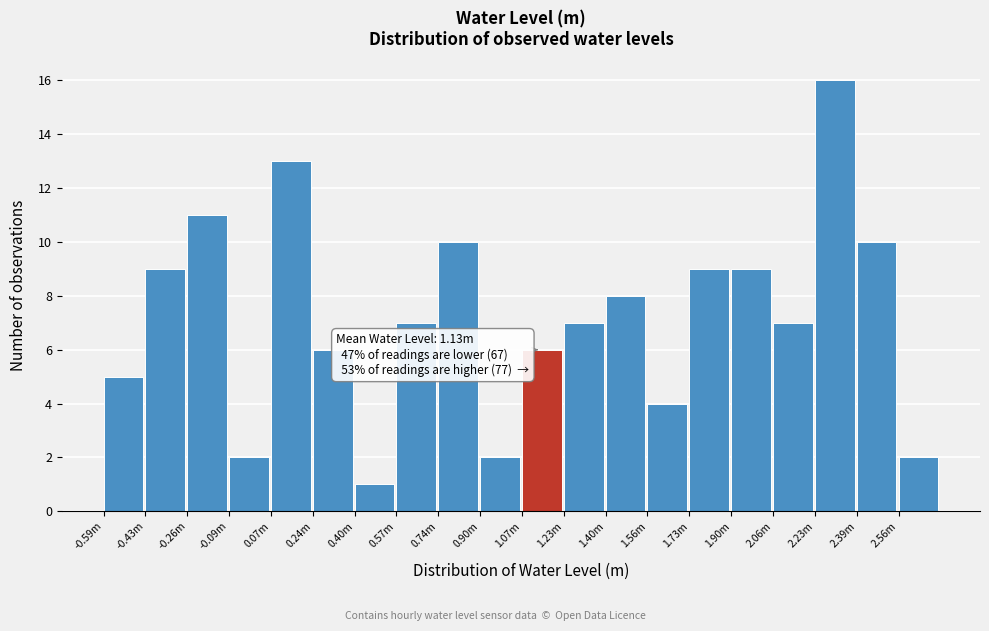

Reading left to right, what are all the values shown in this chart?

-0.59m=5	-0.43m=9	-0.26m=11	-0.09m=2	0.07m=13	0.24m=6	0.40m=1	0.57m=7	0.74m=10	0.90m=2	1.07m=6	1.23m=7	1.40m=8	1.56m=4	1.73m=9	1.90m=9	2.06m=7	2.23m=16	2.39m=10	2.56m=2